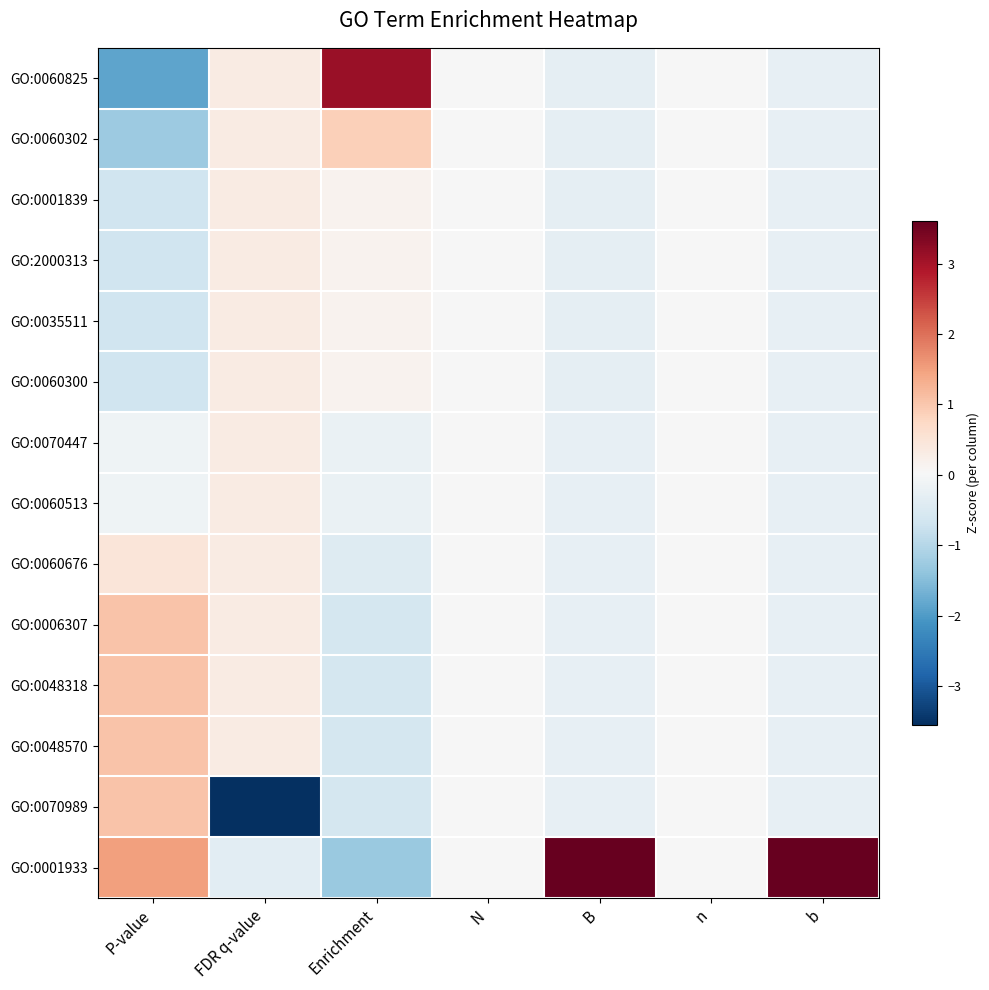

What is the greatest value displayed?

3.6